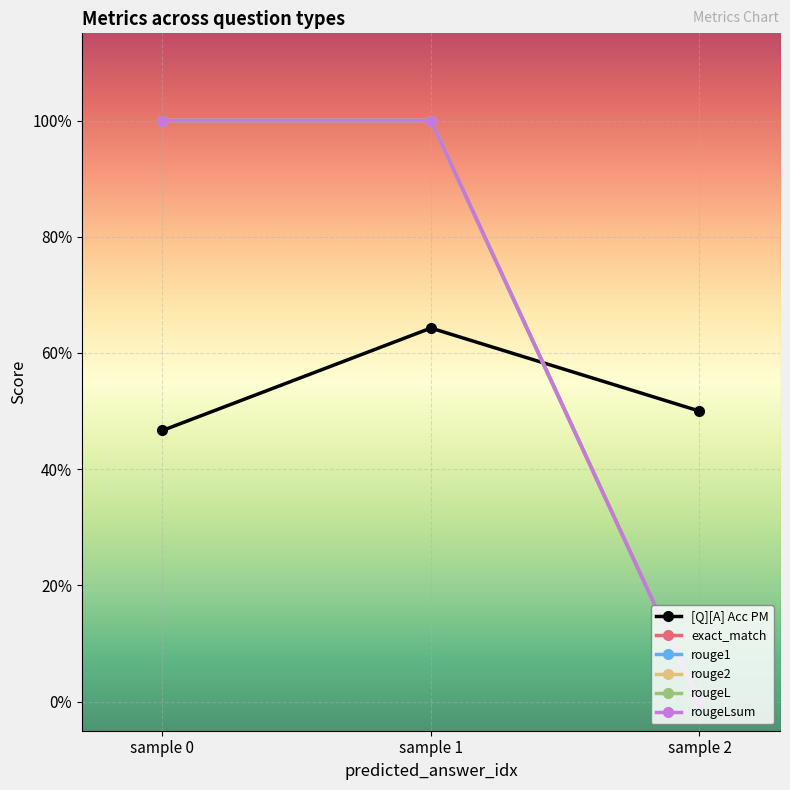

What is the greatest value displayed?

1.0